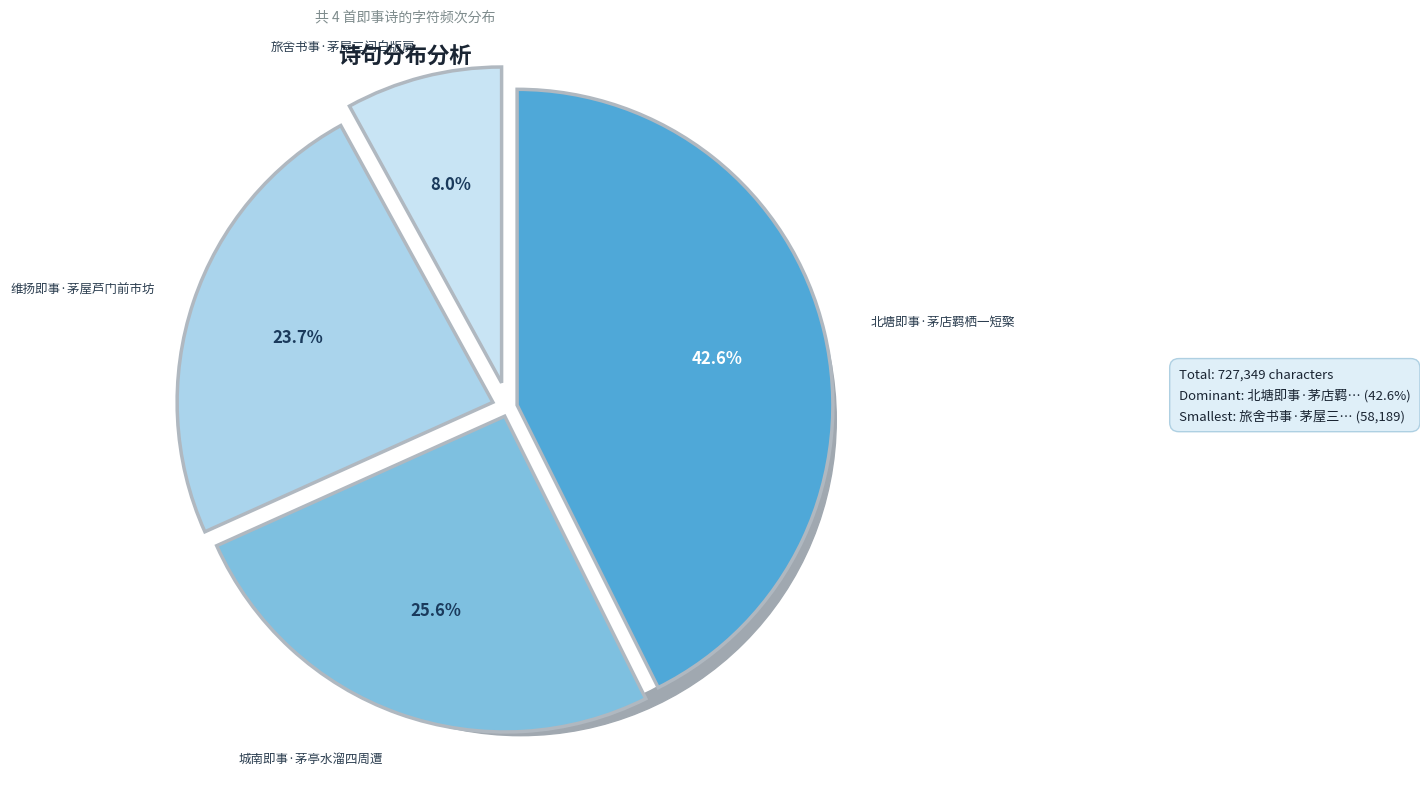

What is the change in value from 北塘即事·茅店羁栖一短檠 to 旅舍书事·茅屋三间白版扉?

-251866